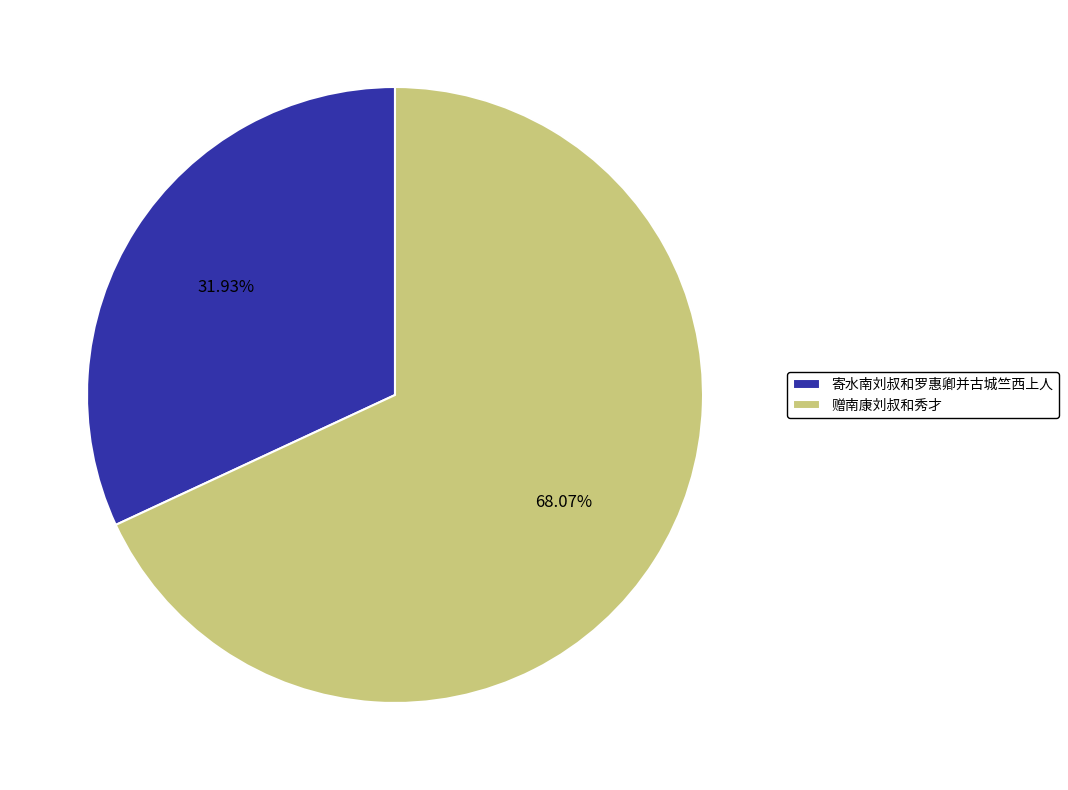

Which slice represents more than half of the pie?

赠南康刘叔和秀才